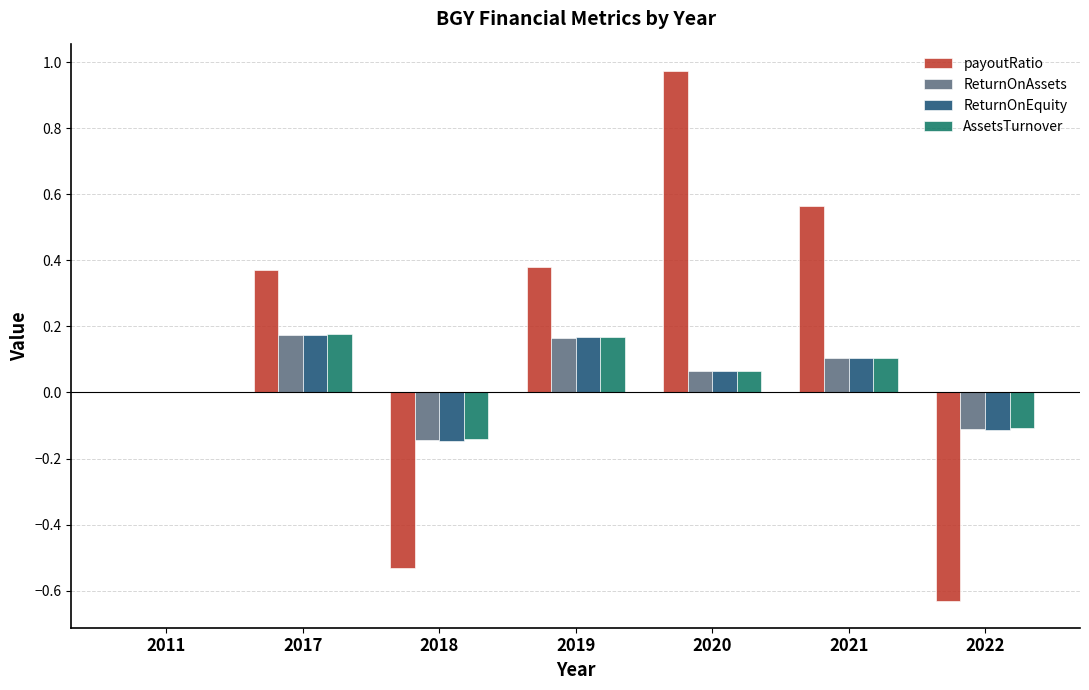

What are all the series names shown in the legend?

payoutRatio, ReturnOnAssets, ReturnOnEquity, AssetsTurnover